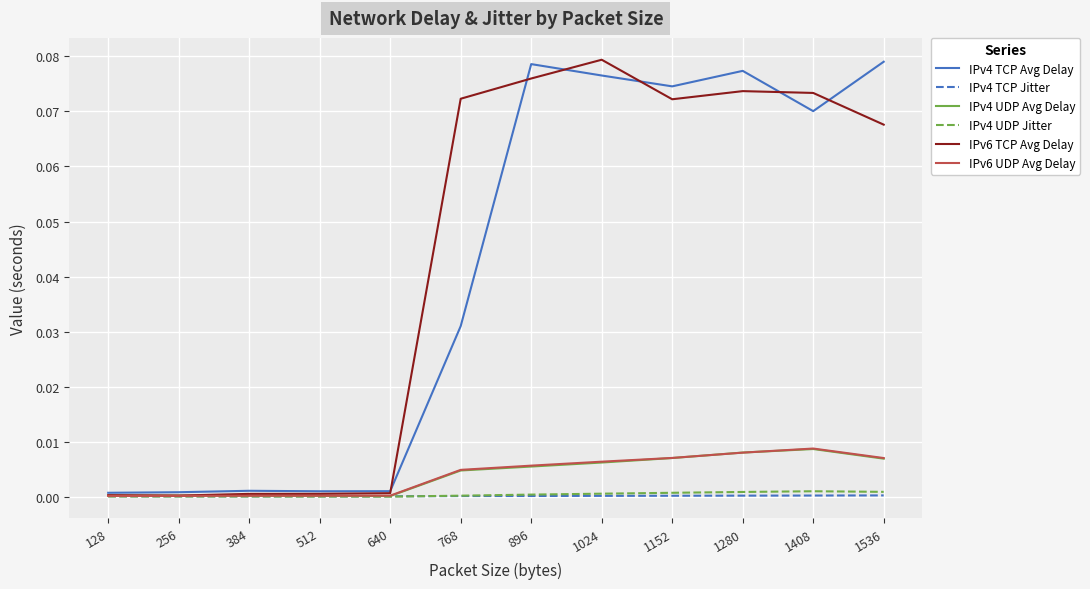

The value of IPv6 UDP Avg Delay at 1408 is 0.0. True or false?

True